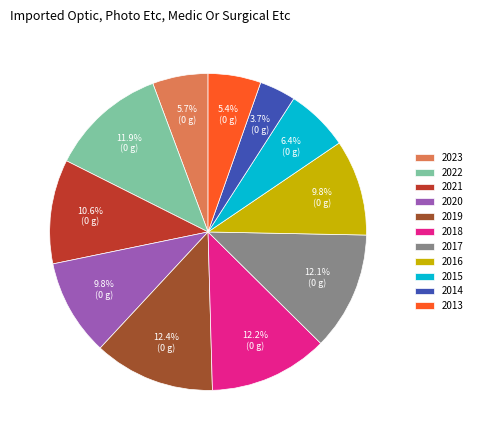

What is the smallest slice in the pie chart?

2014